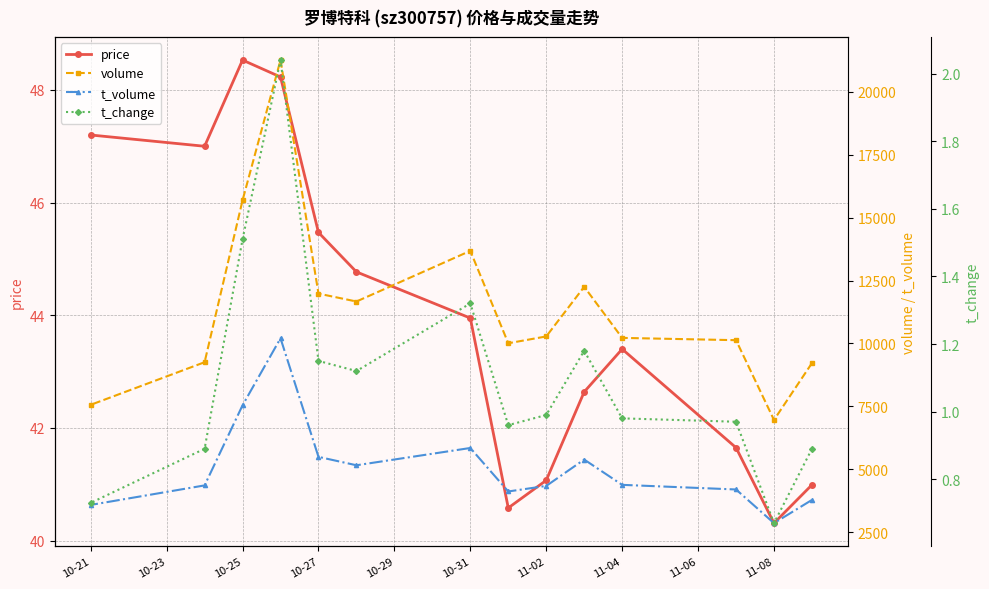

Where does the price series first go above 43?

10-21